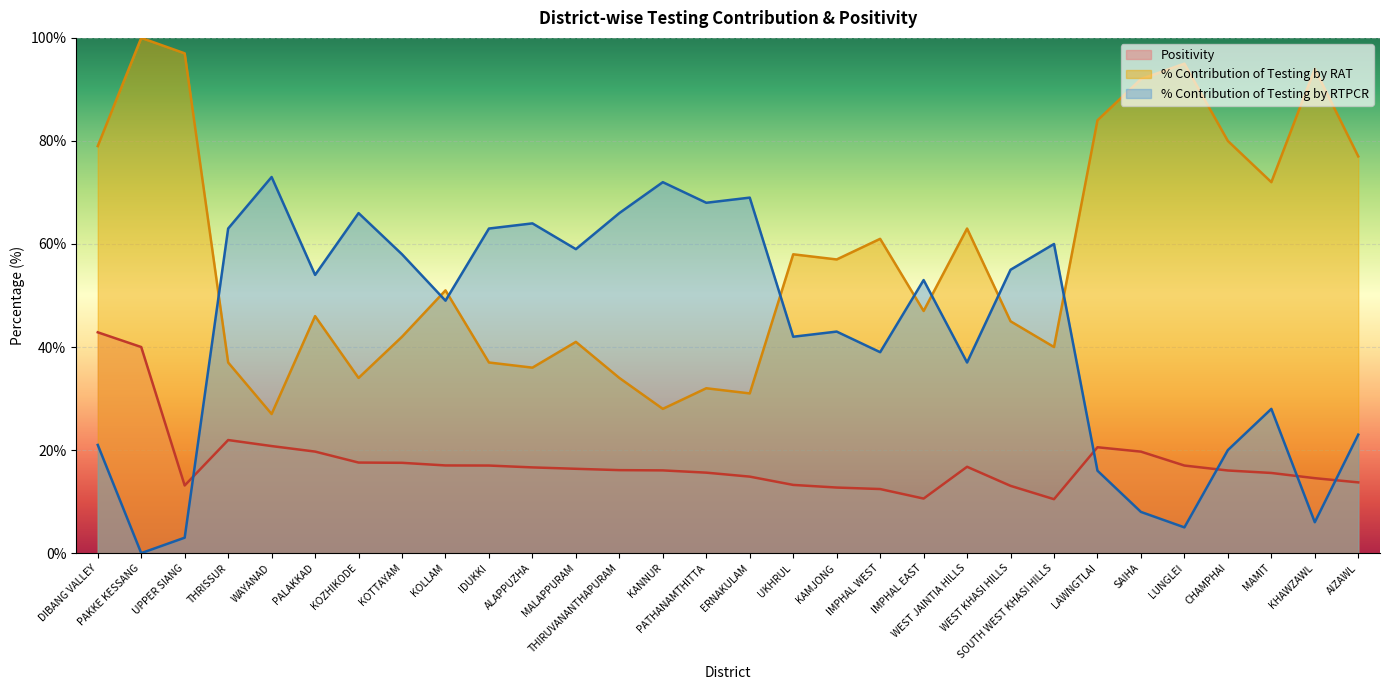

Reading right to left, transcribe all the data shown in this chart.

% Contribution of Testing by RAT: 77.0	94.0	72.0	80.0	95.0	92.0	84.0	40.0	45.0	63.0	47.0	61.0	57.0	58.0	31.0	32.0	28.0	34.0	41.0	36.0	37.0	51.0	42.0	34.0	46.0	27.0	37.0	97.0	100.0	79.0
% Contribution of Testing by RTPCR: 23.0	6.0	28.0	20.0	5.0	8.0	16.0	60.0	55.0	37.0	53.0	39.0	43.0	42.0	69.0	68.0	72.0	66.0	59.0	64.0	63.0	49.0	58.0	66.0	54.0	73.0	63.0	3.0	0.0	21.0
Positivity: 13.7	14.6	15.6	16.0	17.0	19.7	20.6	10.5	13.1	16.8	10.6	12.4	12.7	13.2	14.8	15.6	16.1	16.1	16.4	16.6	17.0	17.0	17.5	17.6	19.7	20.8	21.9	13.1	40.0	42.9